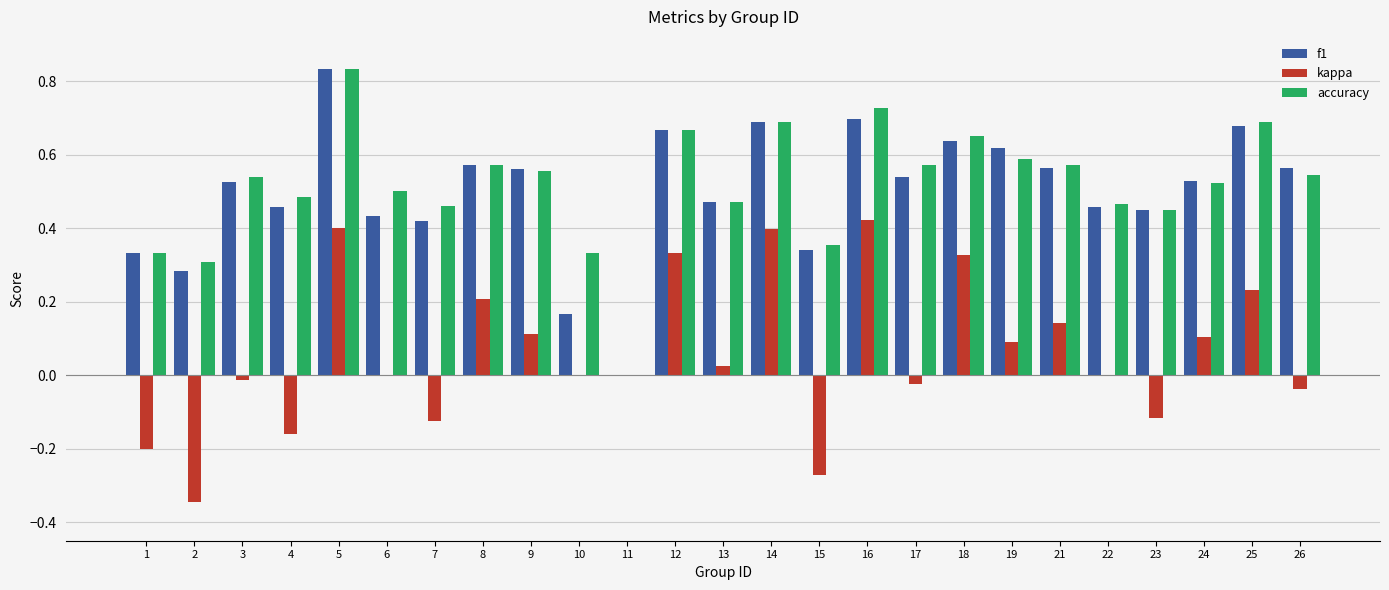

How many categories are shown in the chart?

25